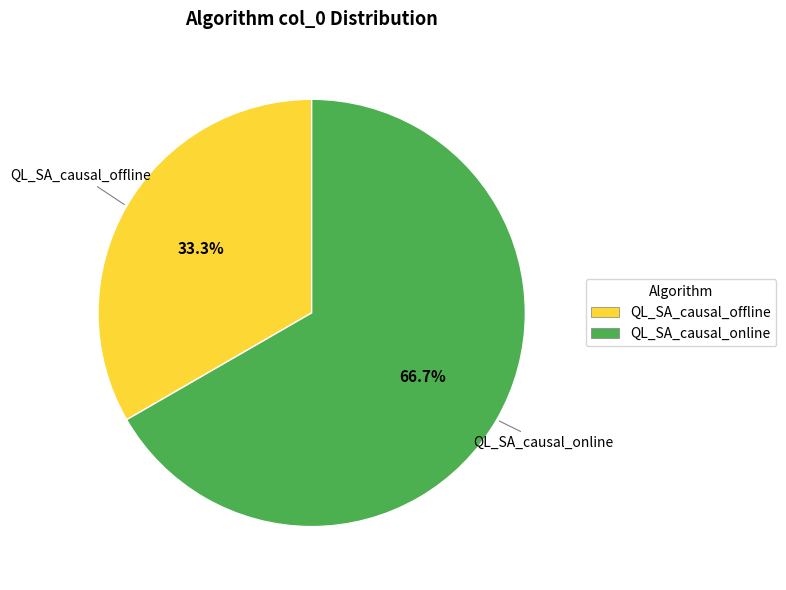

Does any single category account for the majority?

Yes